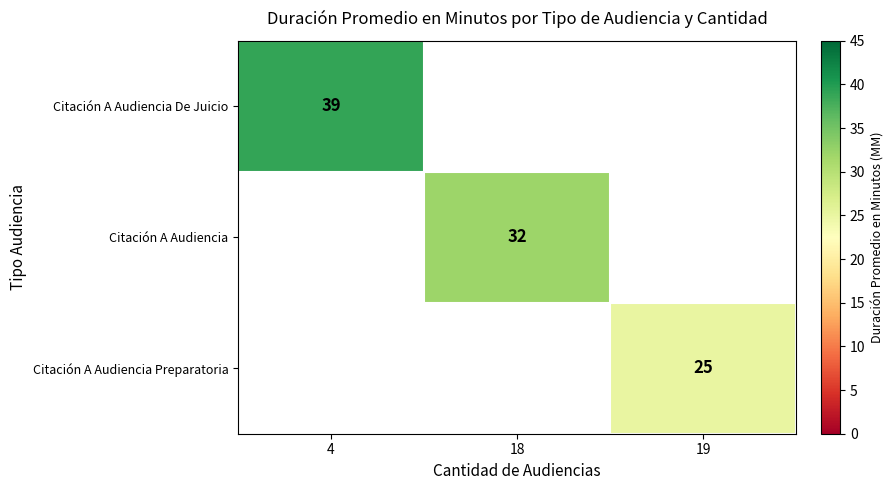

What is the maximum value shown in the chart?

39.0